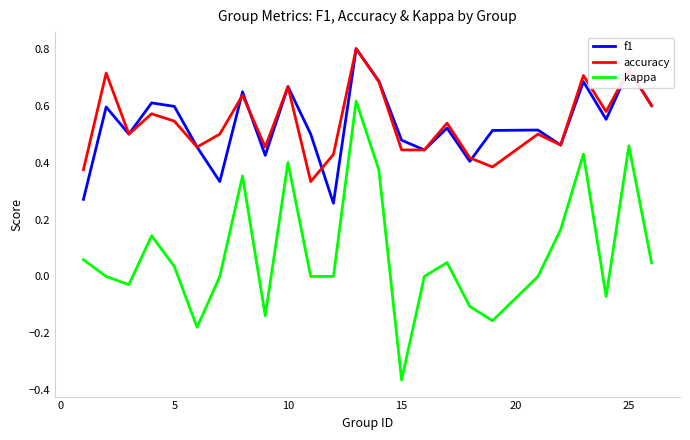

Which series has the largest range (max minus min)?

kappa